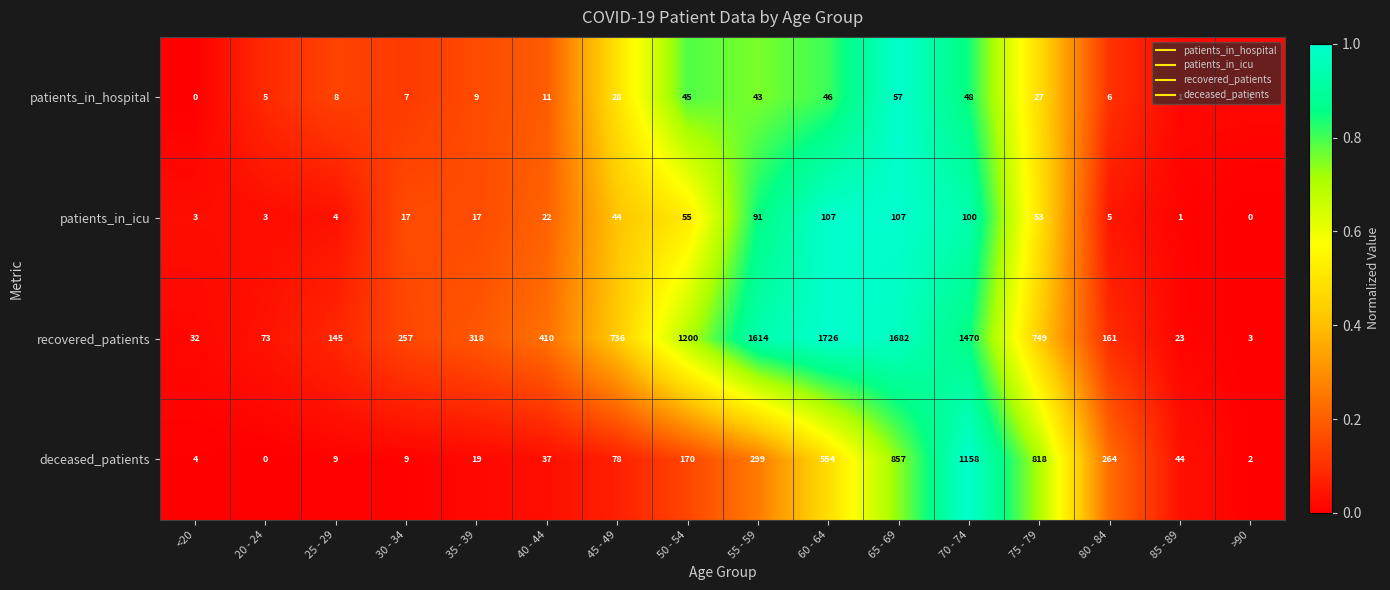

At which category is the sum across all series the highest?

70 - 74